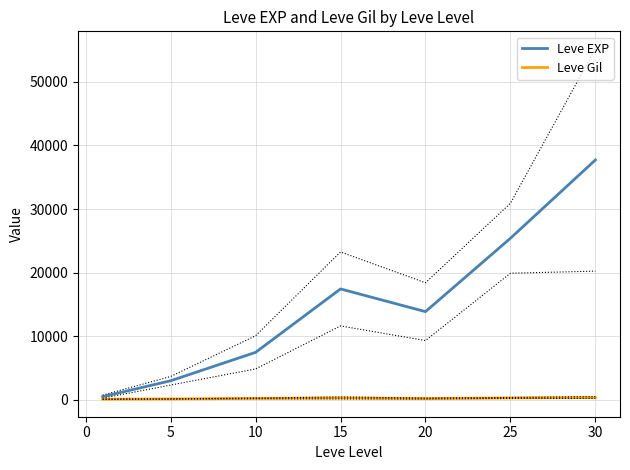

How many values in the Leve EXP series exceed 13876?

4